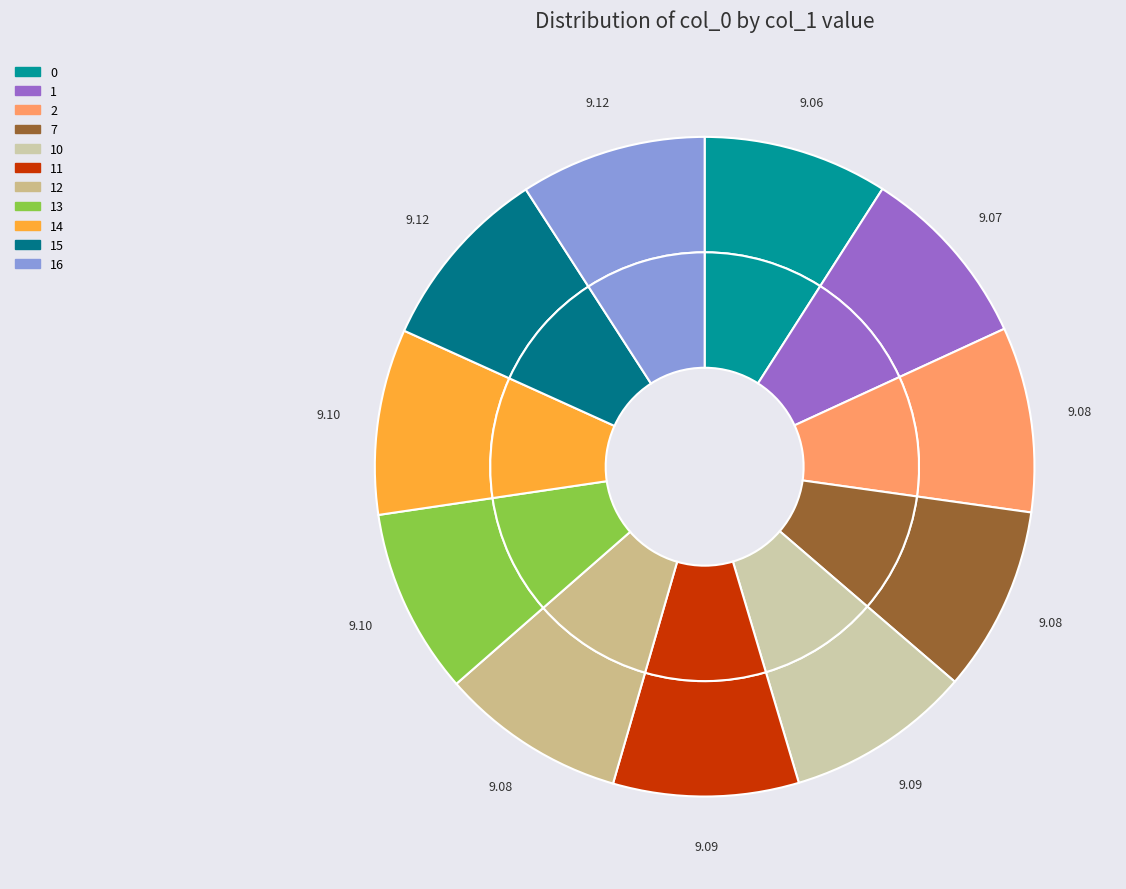

Which has a higher value, 10 or 15?

15